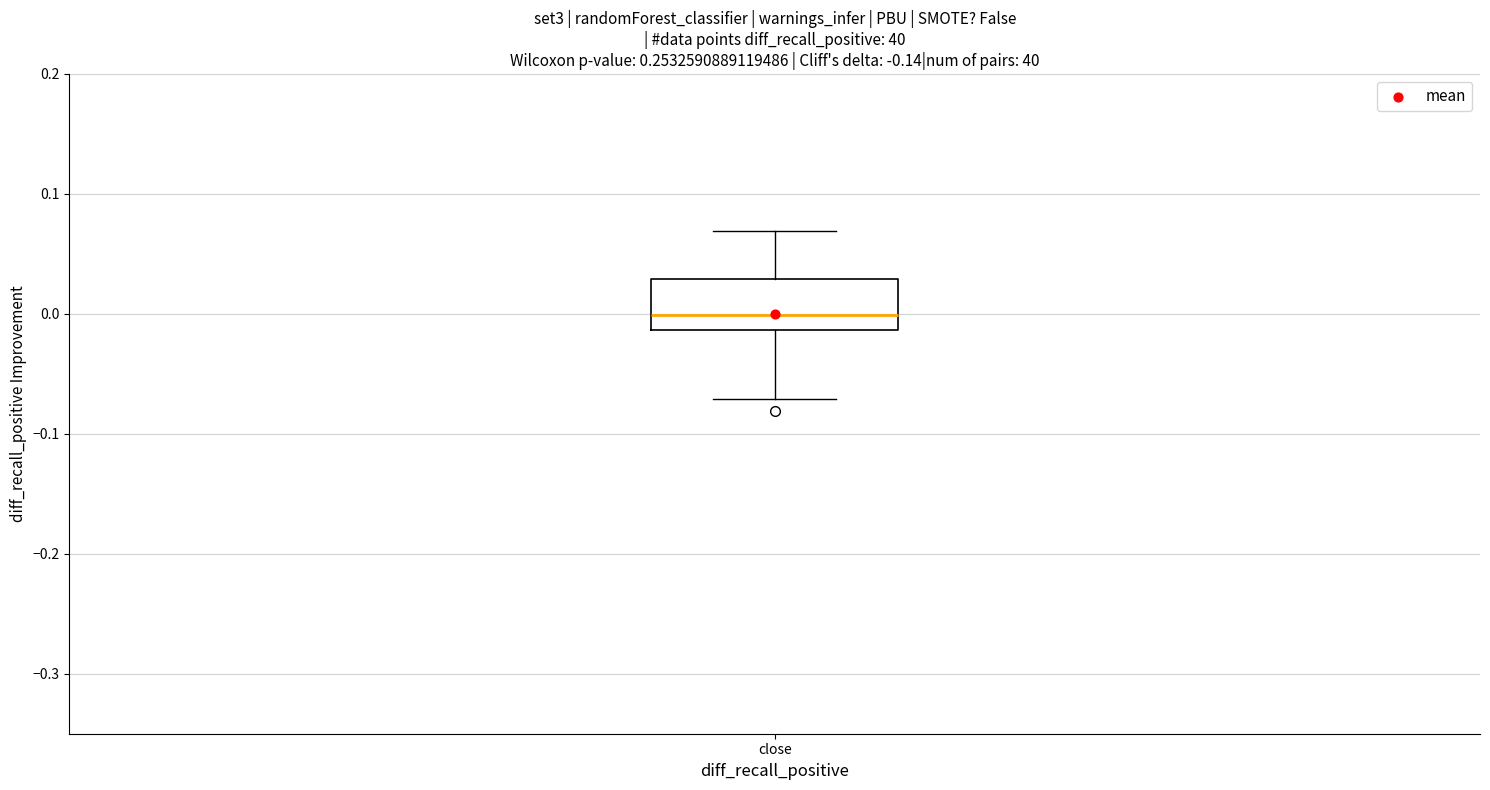

Where does the upper whisker of the box for close end on the y-axis? The values are not printed on the chart, so give them approximately, as read against the axis.

0.07